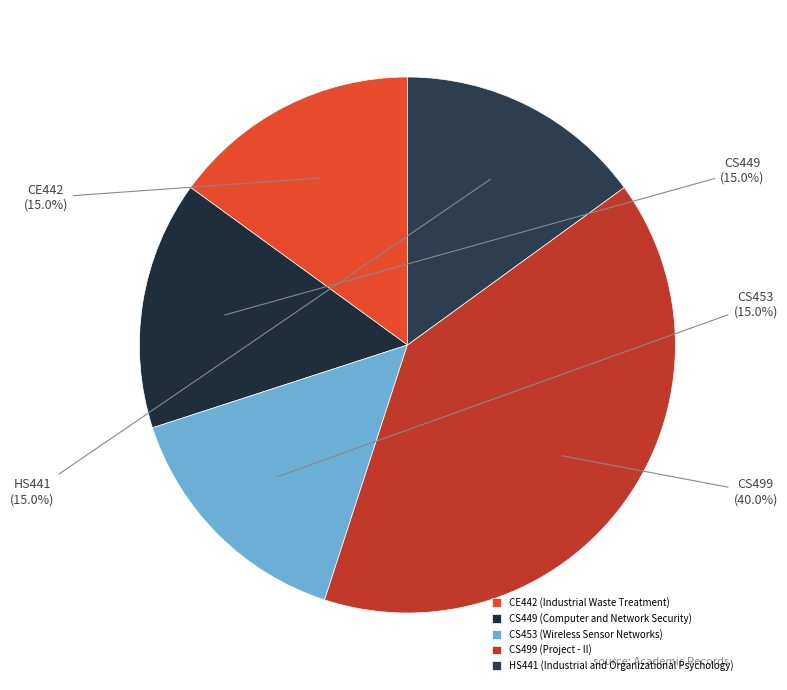

How many segments does this pie chart have?

5